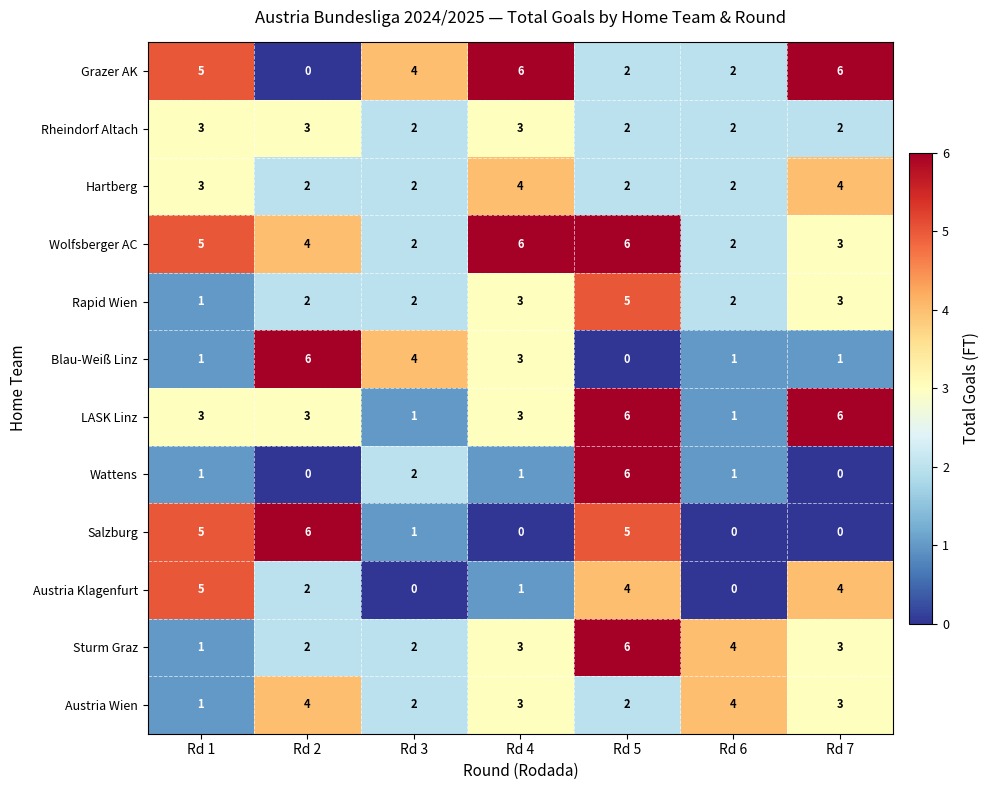

What is the highest value of the Sturm Graz series?

6